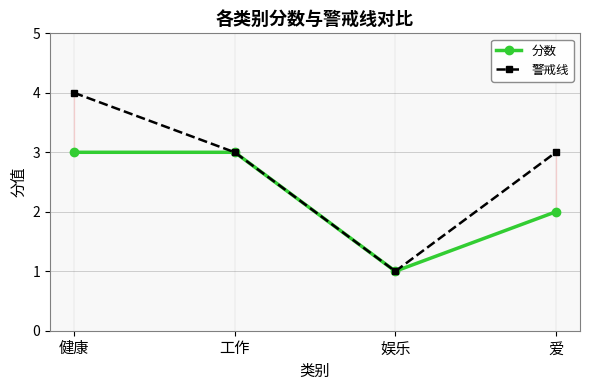

Which series has the largest range (max minus min)?

警戒线